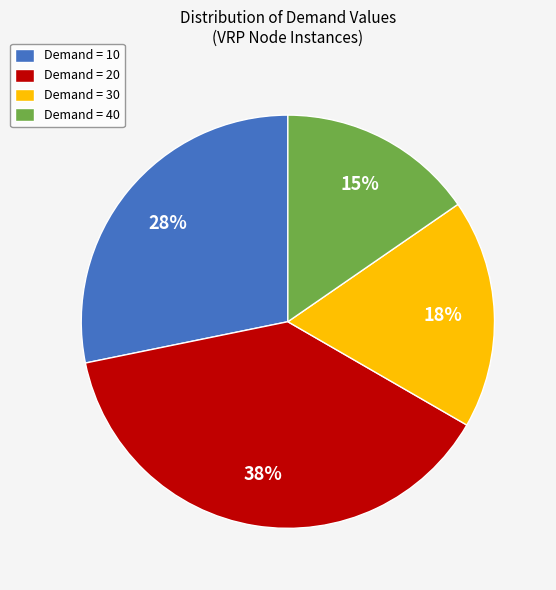

Does any single category account for the majority?

No